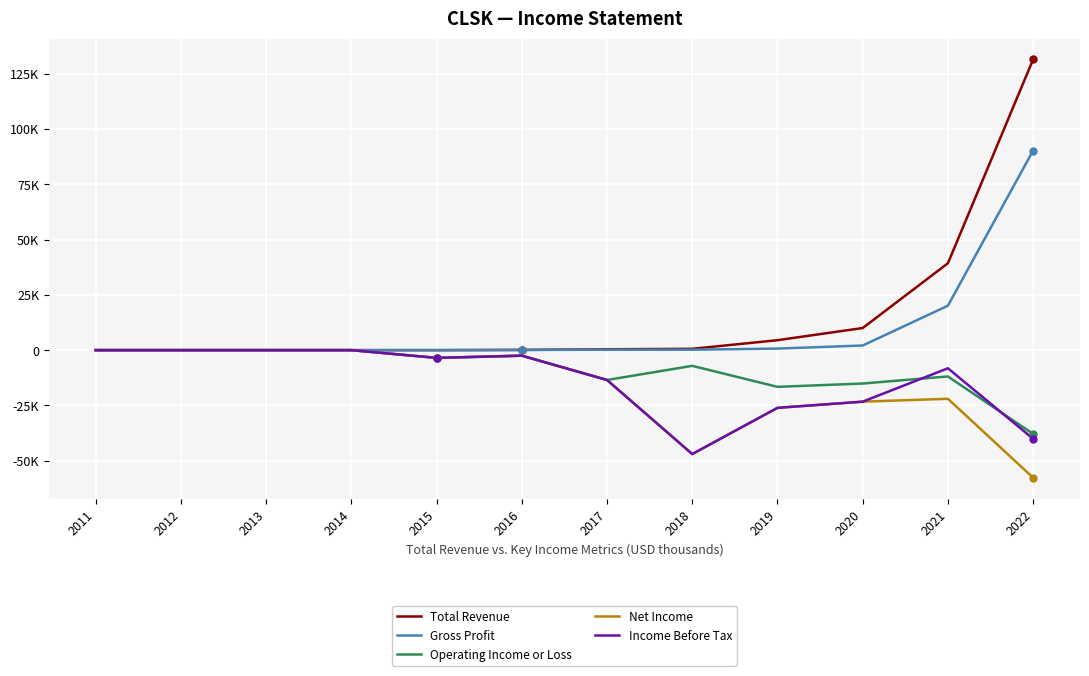

What are all the series names shown in the legend?

Total Revenue, Gross Profit, Operating Income or Loss, Net Income, Income Before Tax